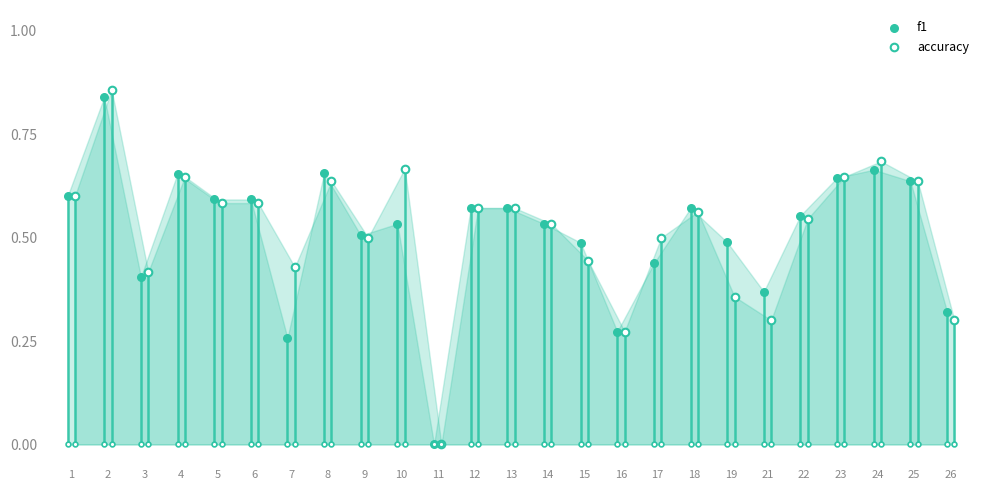

Which series reaches the minimum Y coordinate?

f1